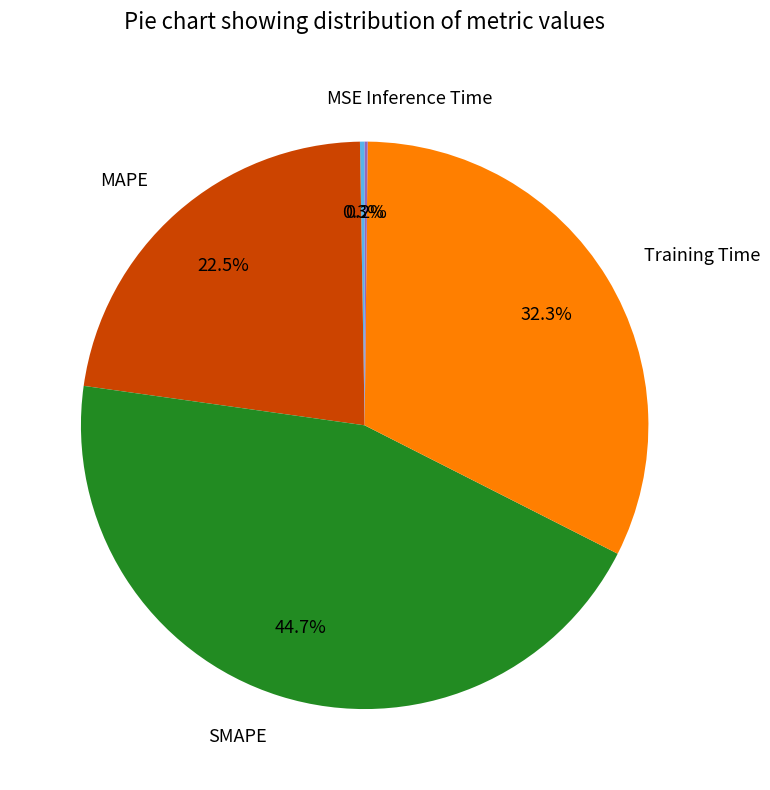

Which has a higher value, Training Time or SMAPE?

SMAPE